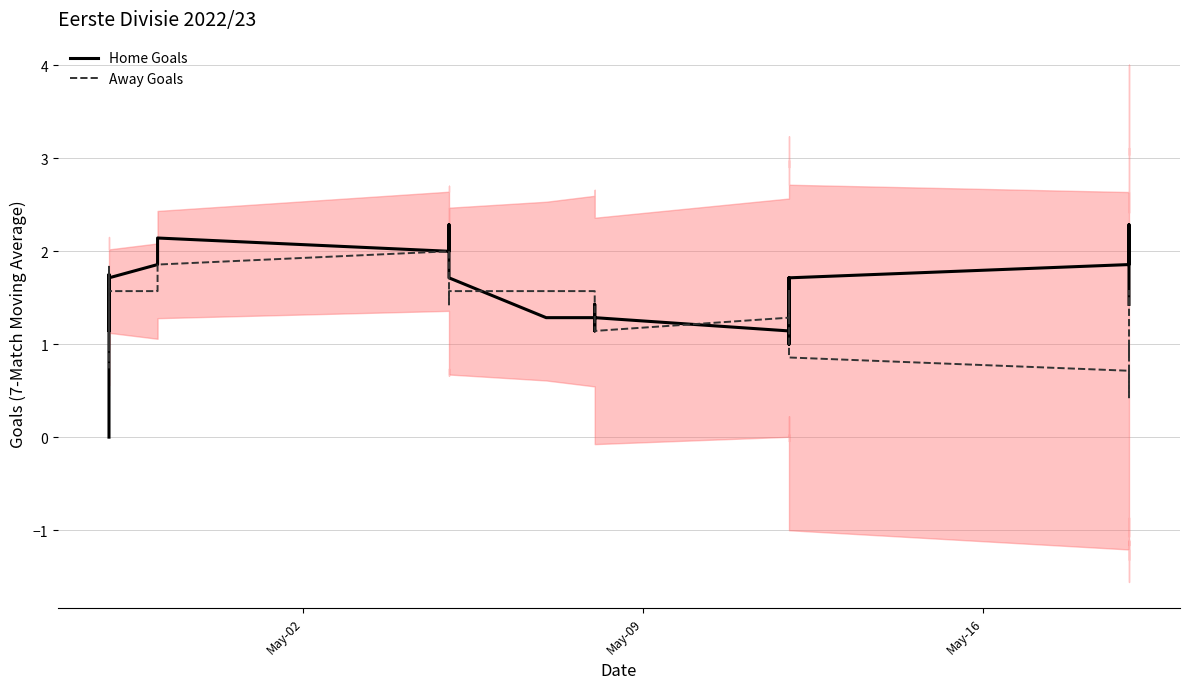

Reading right to left, extract all data points from this chart.

Home Goals: 1.4	1.4	1.6	1.6	1.9	2.3	2.3	2.1	2.1	1.9	1.7	1.6	1.4	1.1	1.0	1.1	1.1	1.7	1.4	1.1	1.3	1.4	1.1	1.3	1.3	1.7	2.3	2.1	2.0	2.0	2.1	1.9	1.7	1.1	1.3	1.6	1.8	1.3	1.0	0.0
Away Goals: 1.4	1.6	1.3	1.1	1.1	0.9	1.0	0.6	0.4	0.7	0.9	1.0	1.3	1.6	1.6	1.6	1.4	1.6	1.6	1.3	1.1	1.3	1.6	1.6	1.6	1.6	1.6	1.4	2.0	2.0	1.9	1.6	1.6	1.7	1.8	1.2	0.8	1.0	1.5	1.0